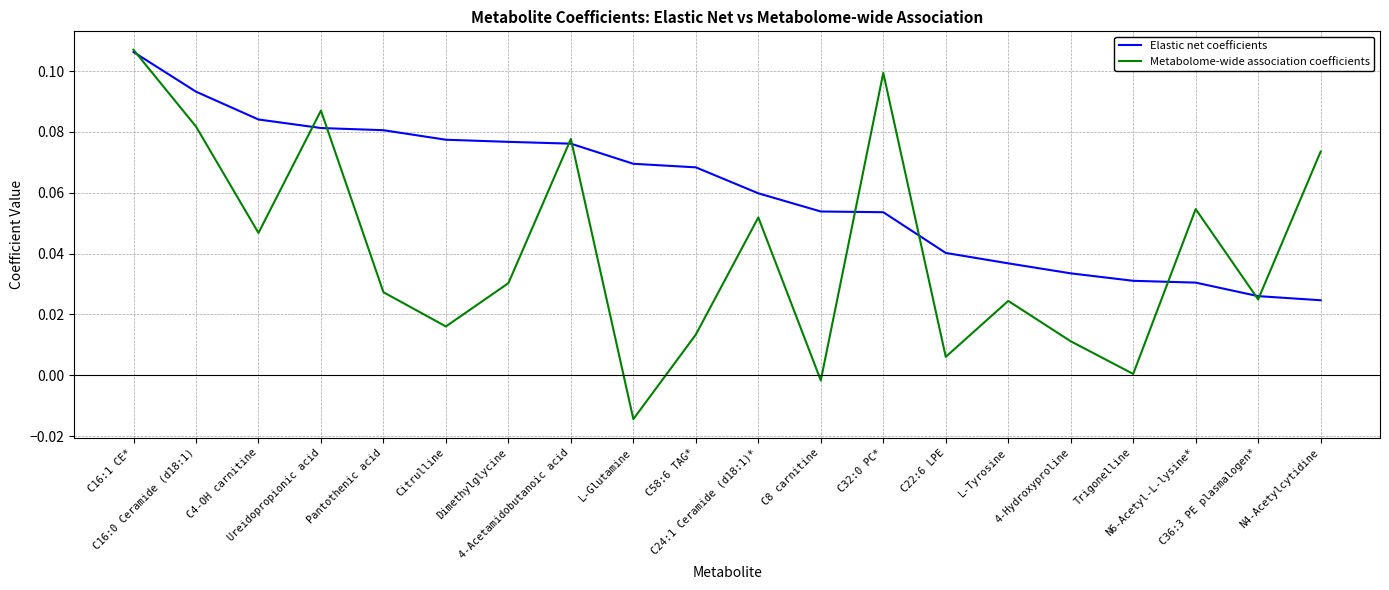

List the series in order of their overall mean, lowest first.

Metabolome-wide association coefficients, Elastic net coefficients